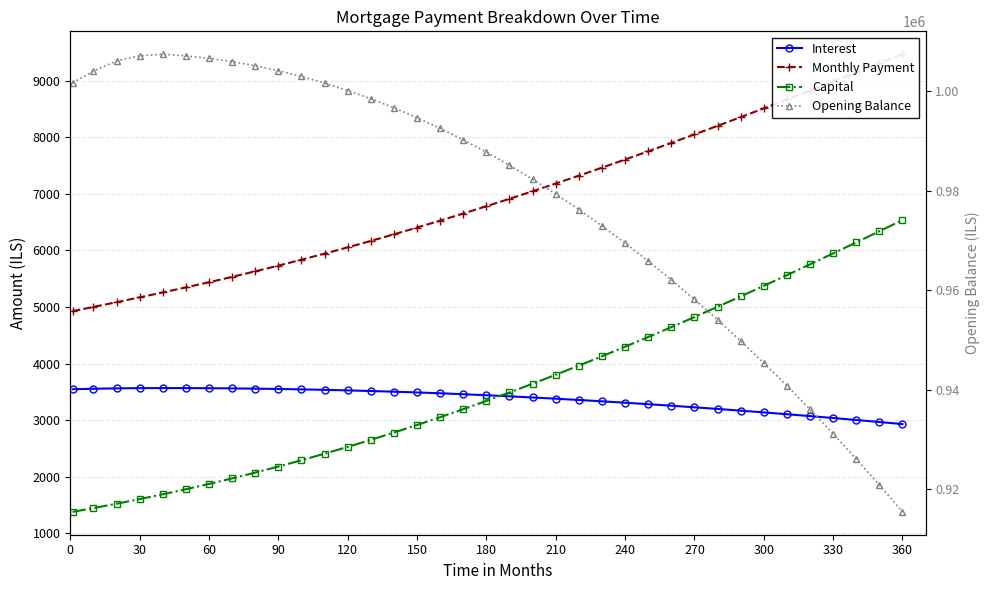

Rank the series by their maximum value, from lowest to highest.

Interest, Capital, Monthly Payment, Opening Balance